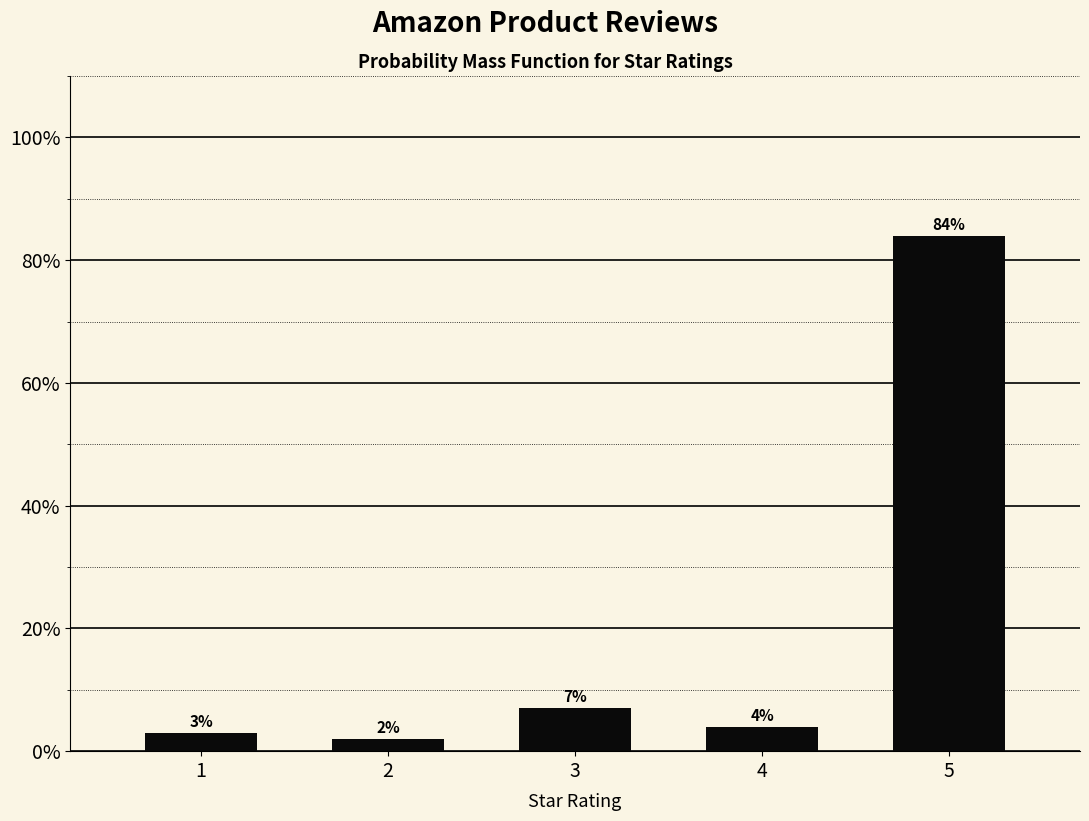

Reading left to right, list all the values displayed in this chart.

3.0	2.0	7.0	4.0	84.0